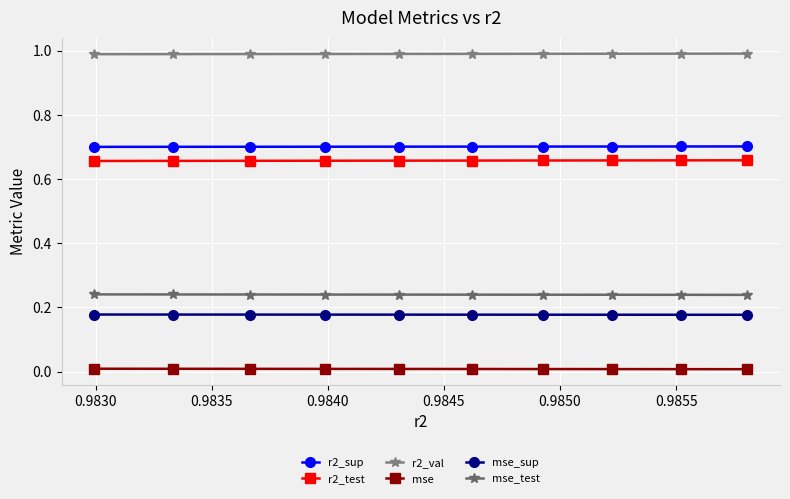

How many categories are shown in the chart?

10